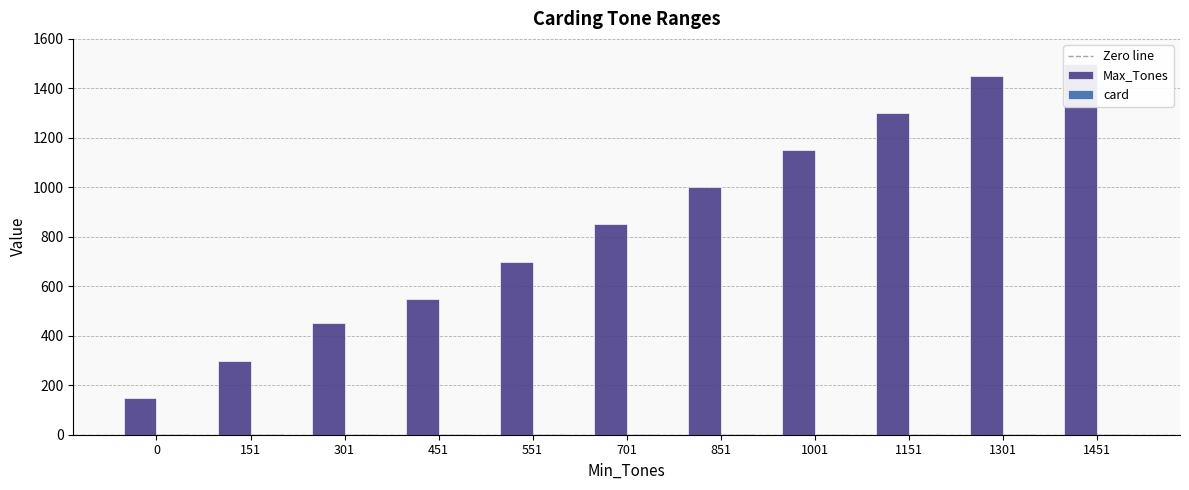

The value at 1451 is 597. True or false?

False